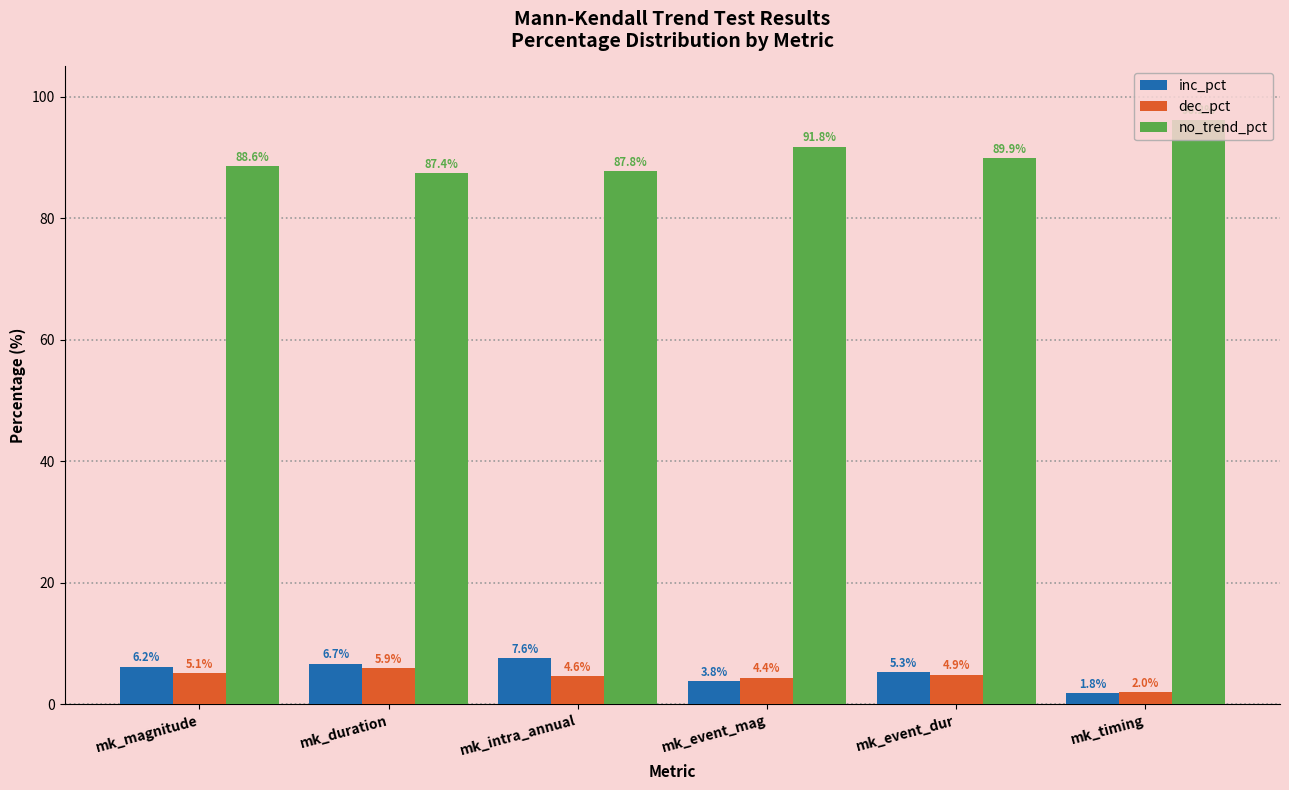

What is the minimum value shown in the chart?

1.8